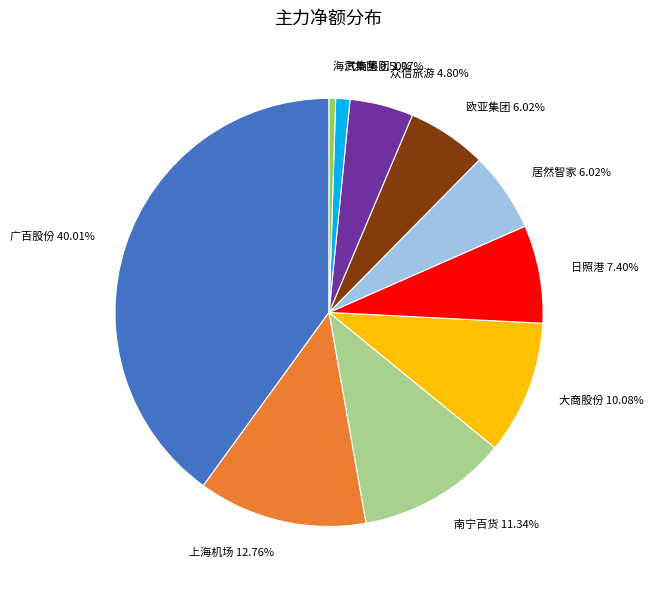

Approximately how many times larger is the value at 南宁百货 compared to 广百股份?

0.3